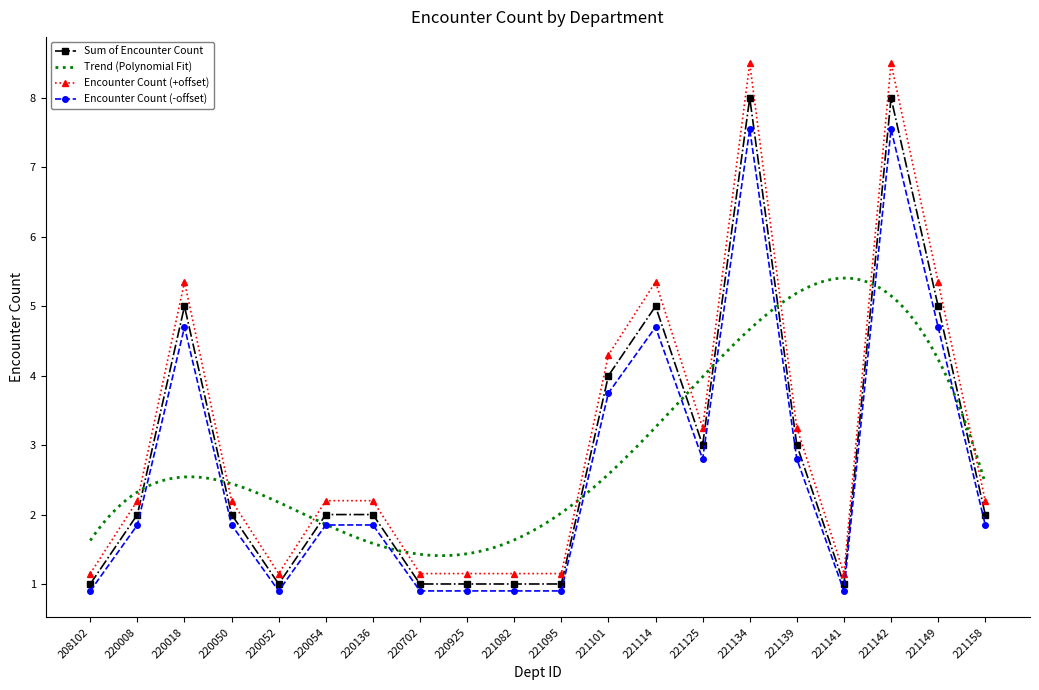

What value does the data have at 220018?

5.3